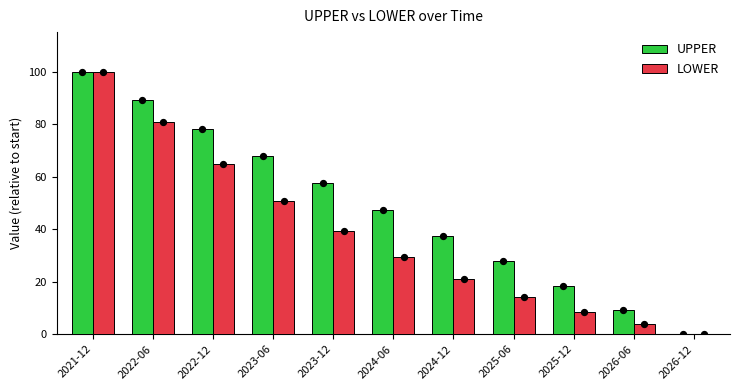

What are all the series names shown in the legend?

UPPER, LOWER